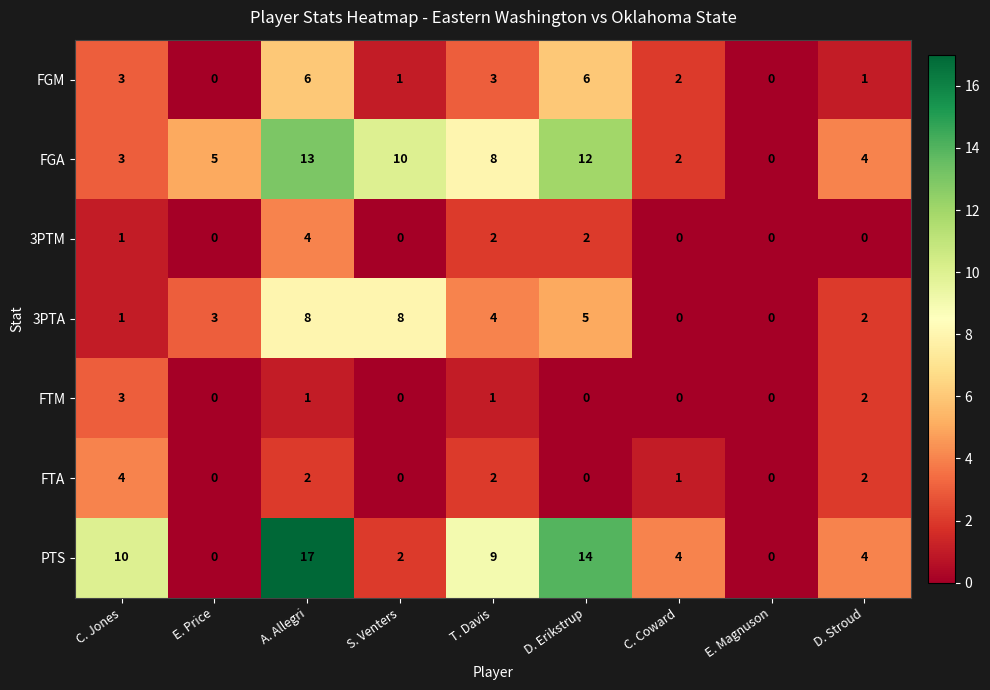

How many data points does each series have?

9